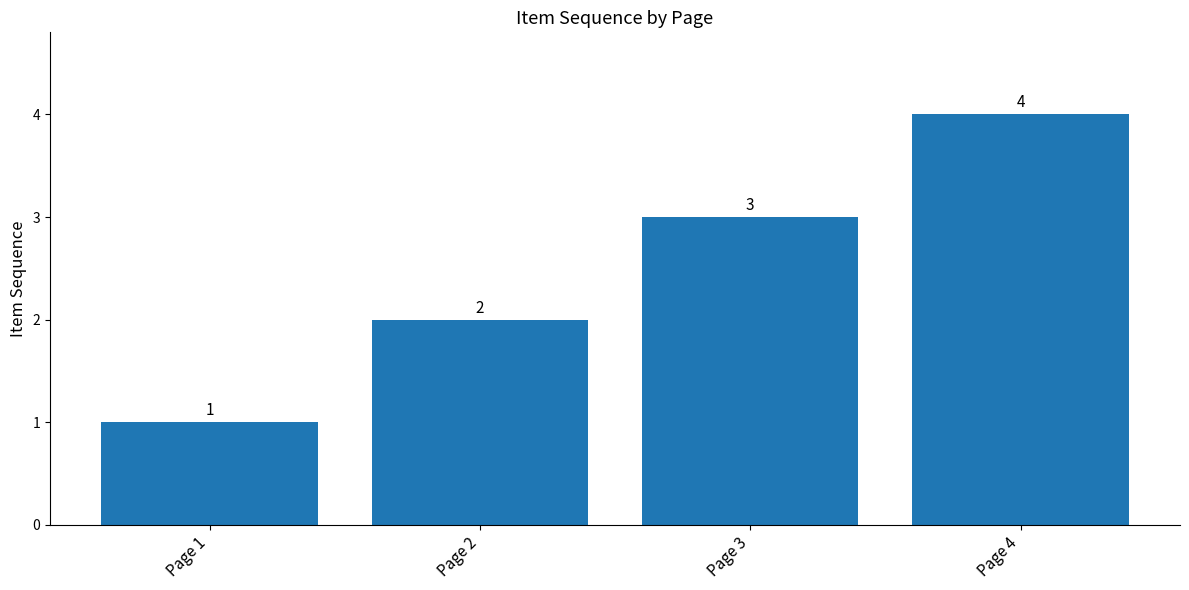

Which label corresponds to the smallest value in the chart?

Page 1